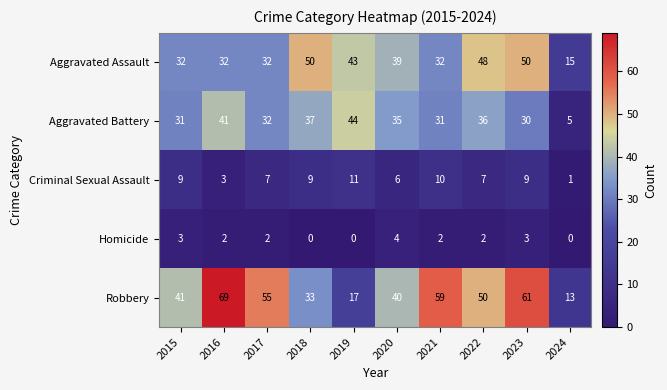

What is the total value across all series at 2015?

116